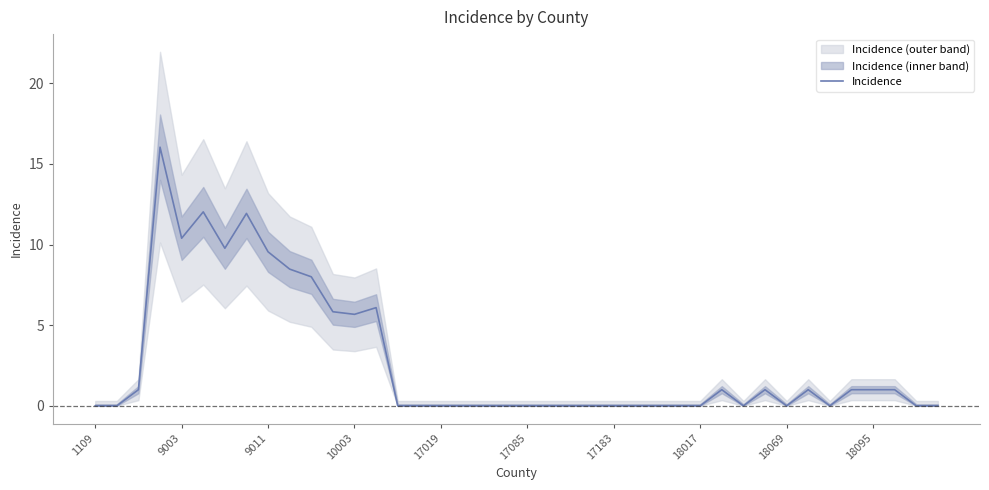

What is the difference between the second highest and minimum values?

12.0